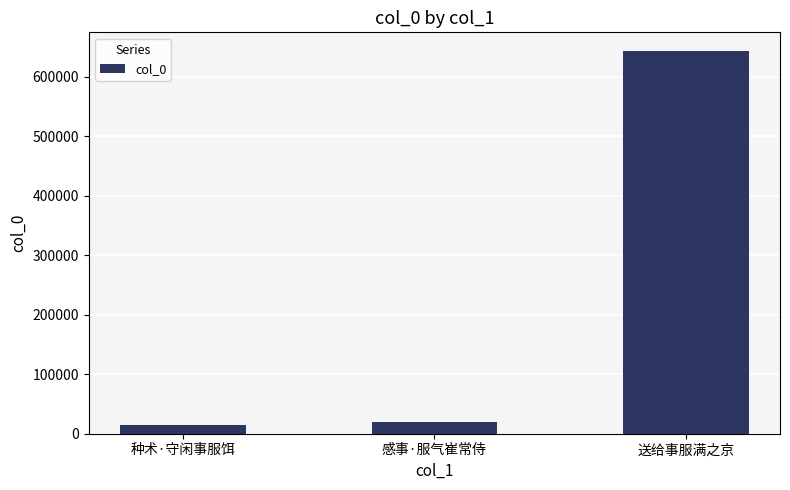

Which category has the highest value across all series?

送给事服满之京